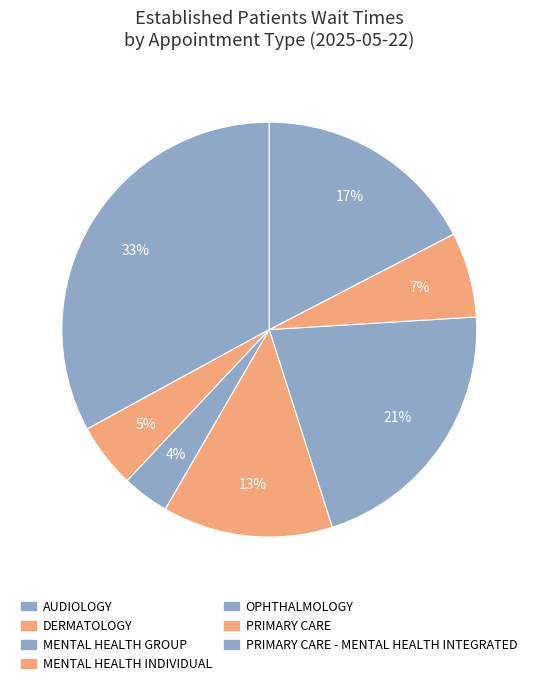

The PRIMARY CARE slice represents 7% of the pie. True or false?

True